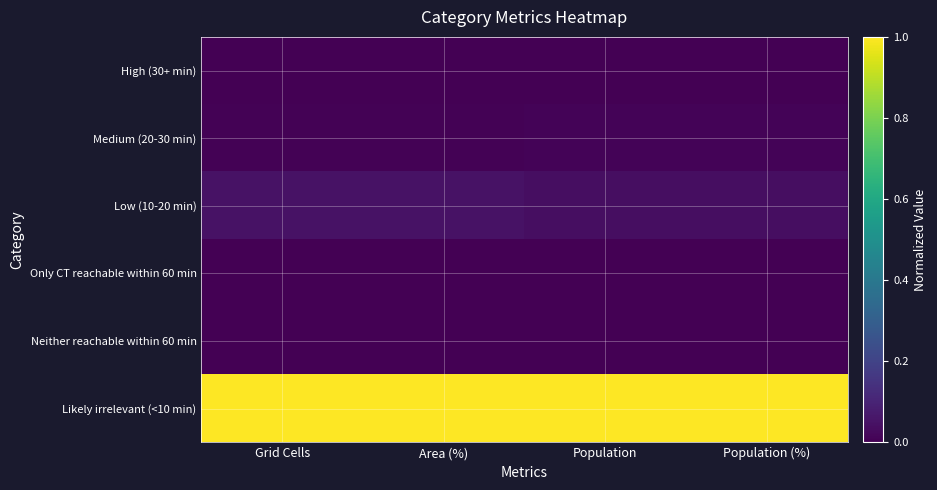

Reading left to right, transcribe all the data shown in this chart.

High (30+ min): Grid Cells=0.0	Area (%)=0.0	Population=0.0	Population (%)=0.0
Medium (20-30 min): Grid Cells=0.0	Area (%)=0.0	Population=0.0	Population (%)=0.0
Low (10-20 min): Grid Cells=0.0	Area (%)=0.0	Population=0.0	Population (%)=0.0
Only CT reachable within 60 min: Grid Cells=0.0	Area (%)=0.0	Population=0.0	Population (%)=0.0
Neither reachable within 60 min: Grid Cells=0.0	Area (%)=0.0	Population=0.0	Population (%)=0.0
Likely irrelevant (<10 min): Grid Cells=1.0	Area (%)=1.0	Population=1.0	Population (%)=1.0